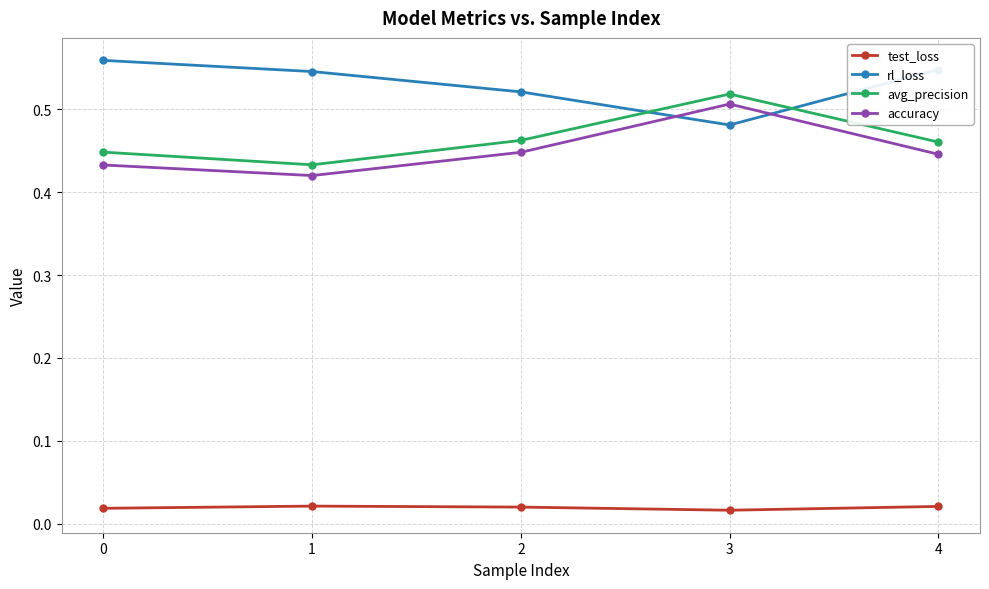

What is the total value across all series at 3?

1.5